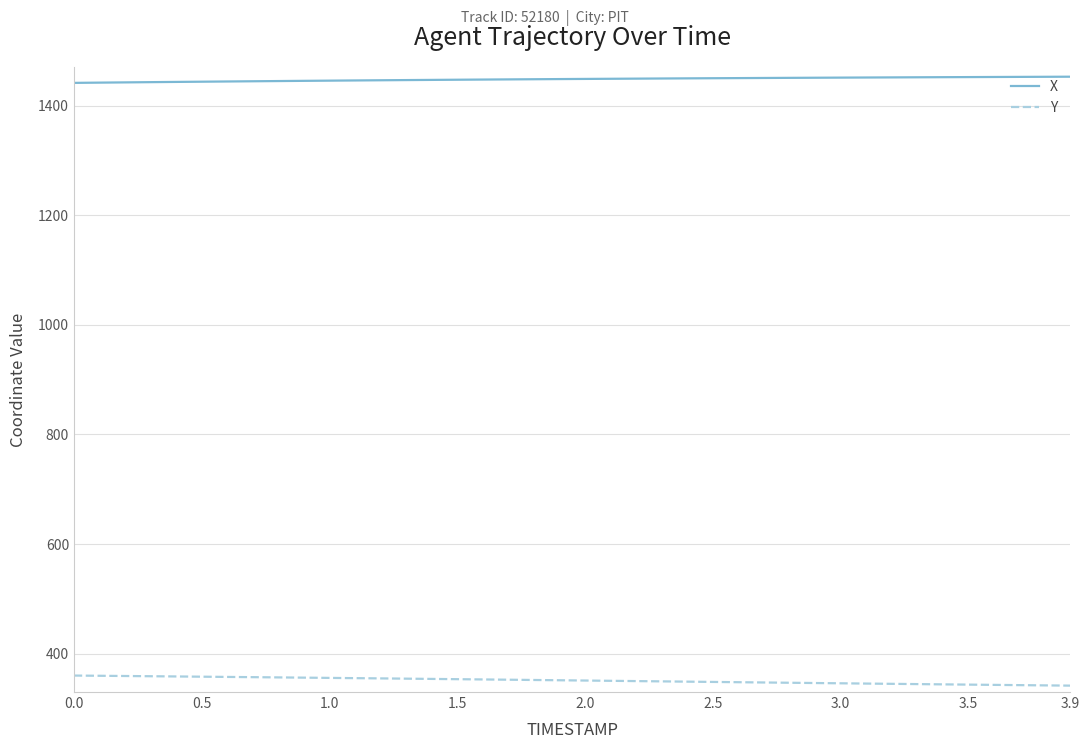

True or false: X and Y cross at least once.

False